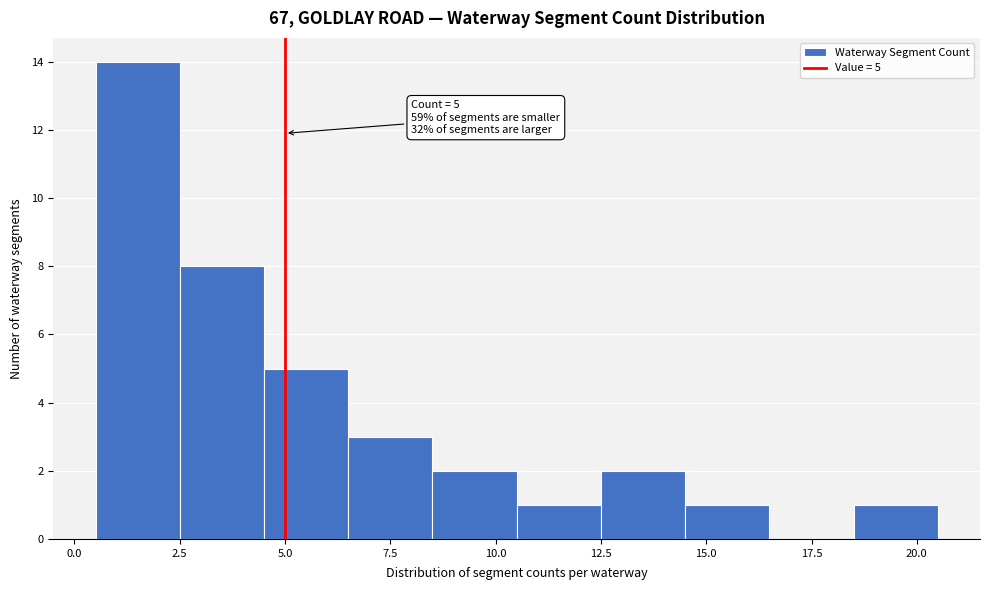

Which range on the x-axis has the tallest bar?

0.5 to 2.5